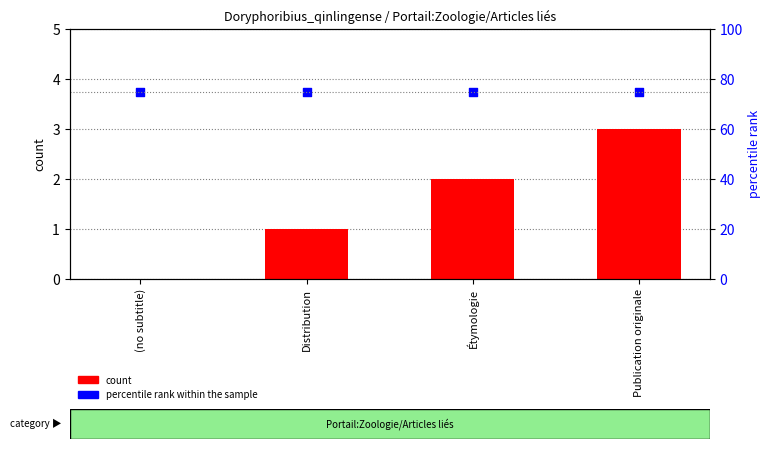

Which series contains the highest Y value?

percentile rank within the sample